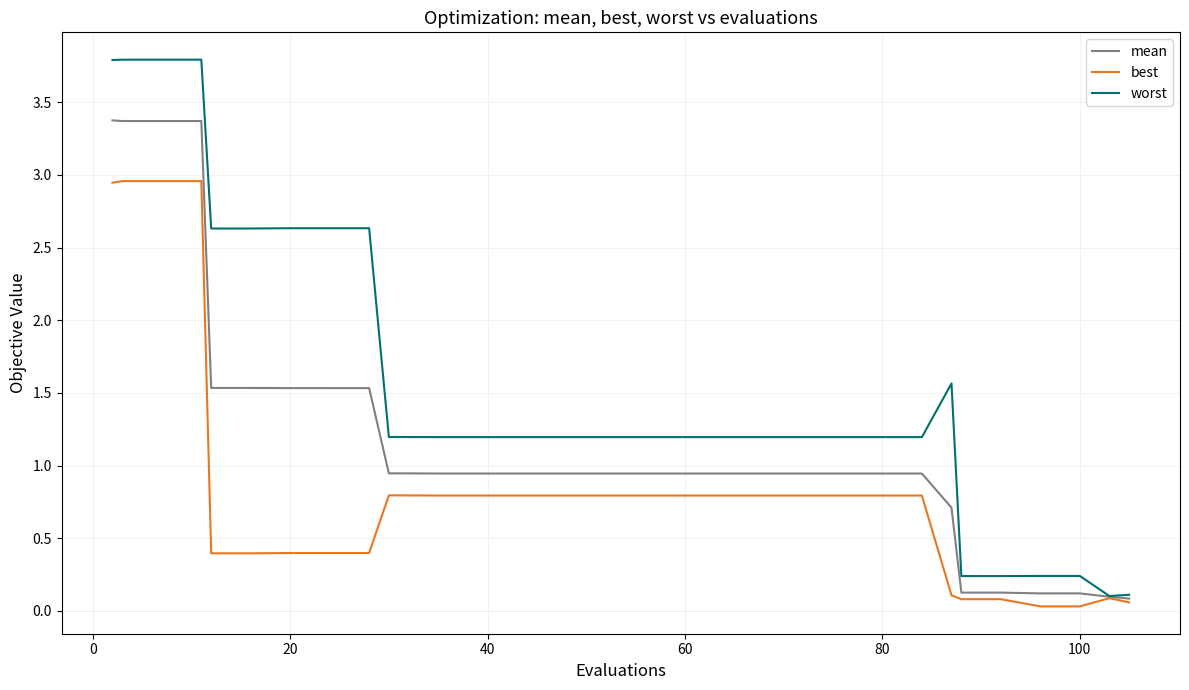

List the series in order of their peak value, highest first.

worst, mean, best